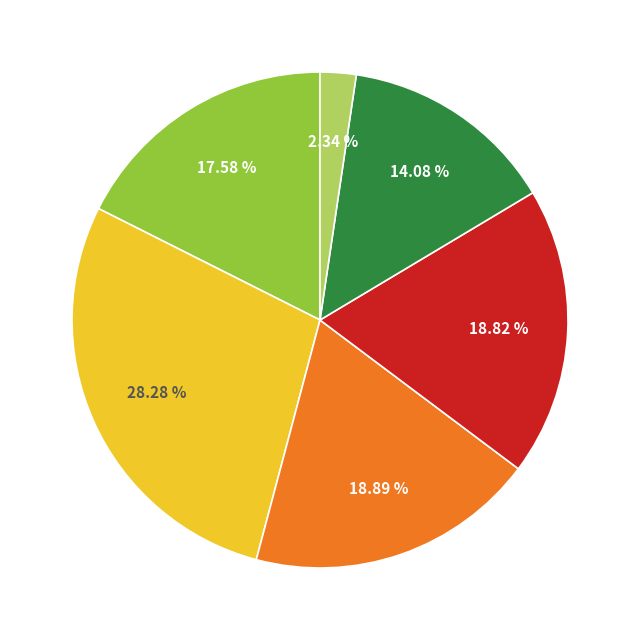

How many segments does this pie chart have?

6